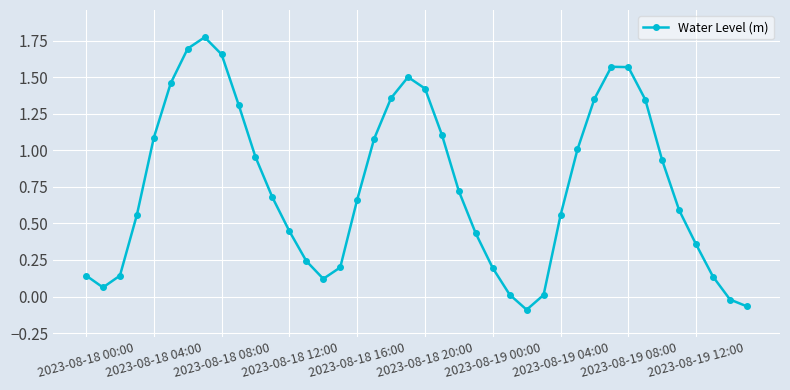

How many interior local peaks (higher than both neighbors) does the data have?

3